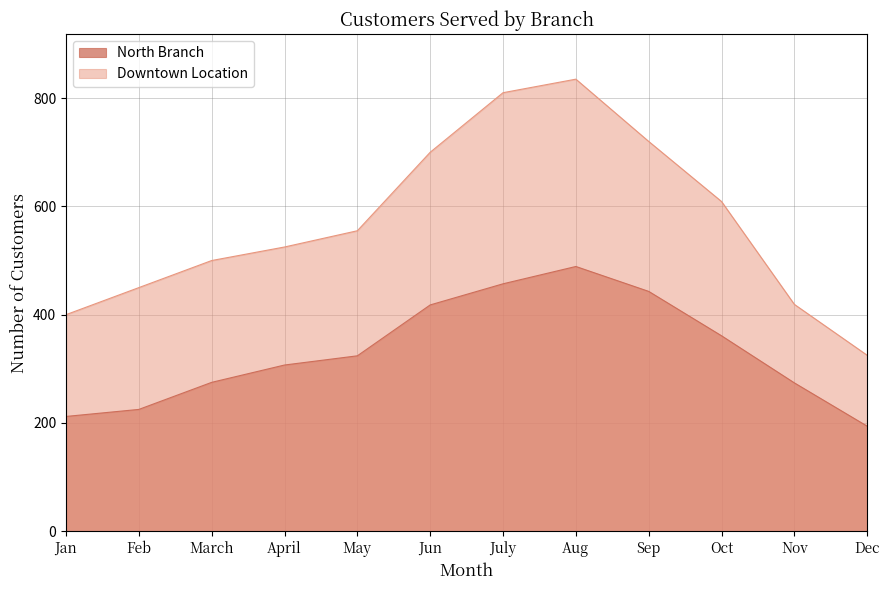

At Nov, list the series in order from smallest to largest.

North Branch, Downtown Location